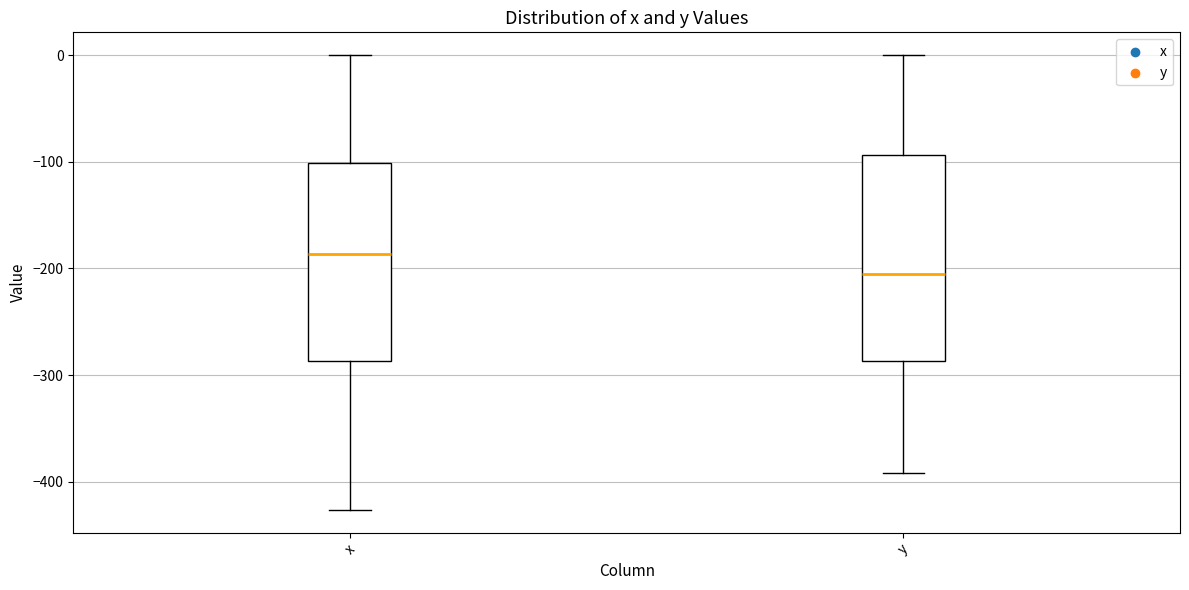

Reading left to right, read every box against the y-axis: the position of its median line, the range the box covers, and the ends of its whiskers. The values are not printed on the chart, so give them approximately, as read against the axis.

x: median -190, box -290 to -100, whiskers -430 to 0
y: median -200, box -290 to -90, whiskers -390 to 0